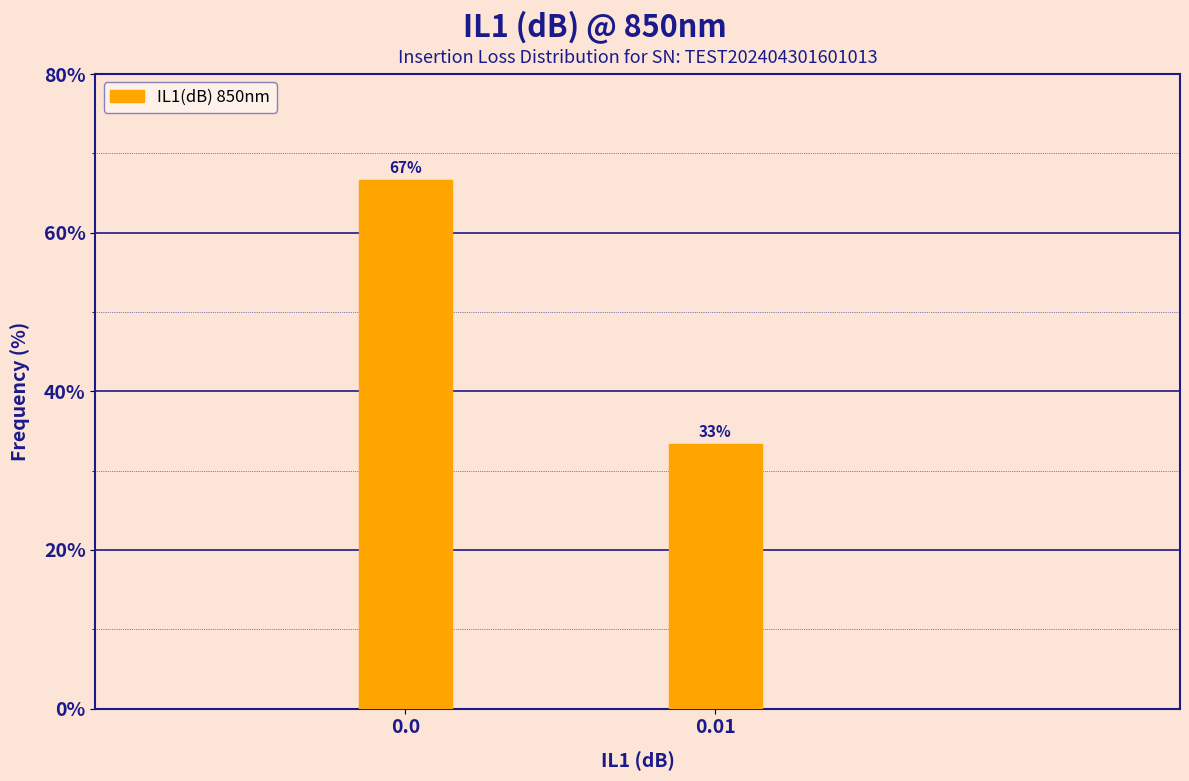

Approximately how many times larger is the value at 0.01 compared to 0.0?

0.5